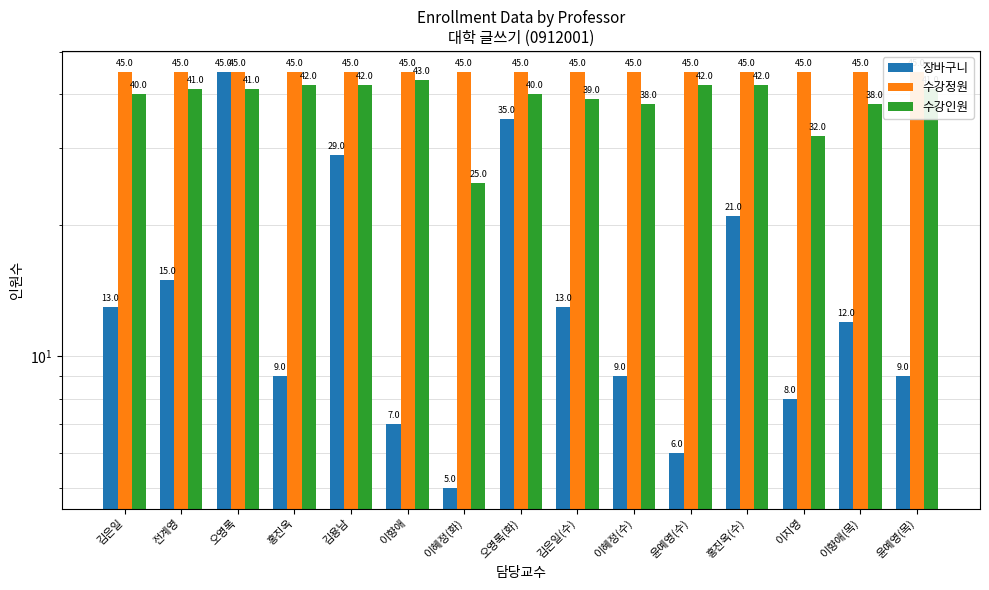

What is the sum of the 장바구니 values at 김은일(수) and 김용남?

42